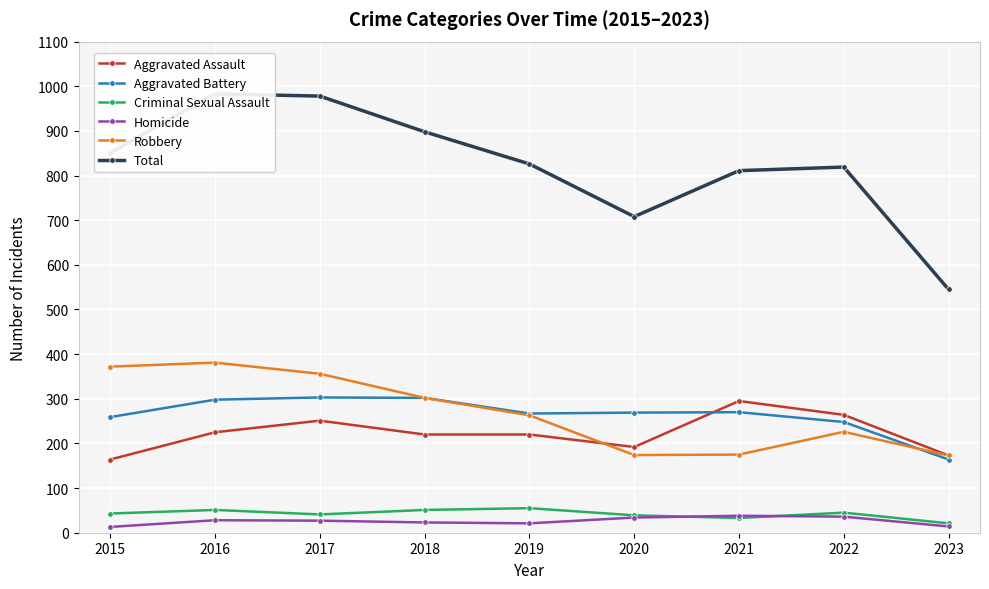

Where is the first local maximum for Robbery?

2016